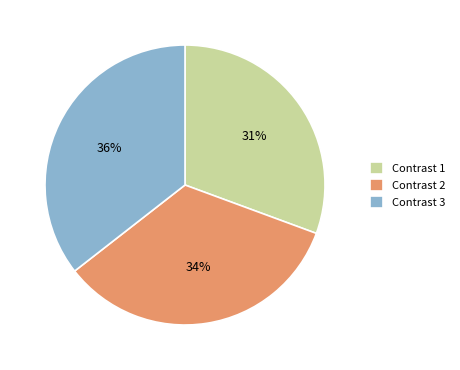

Is it true that Contrast 1 is 31% of the pie?

True